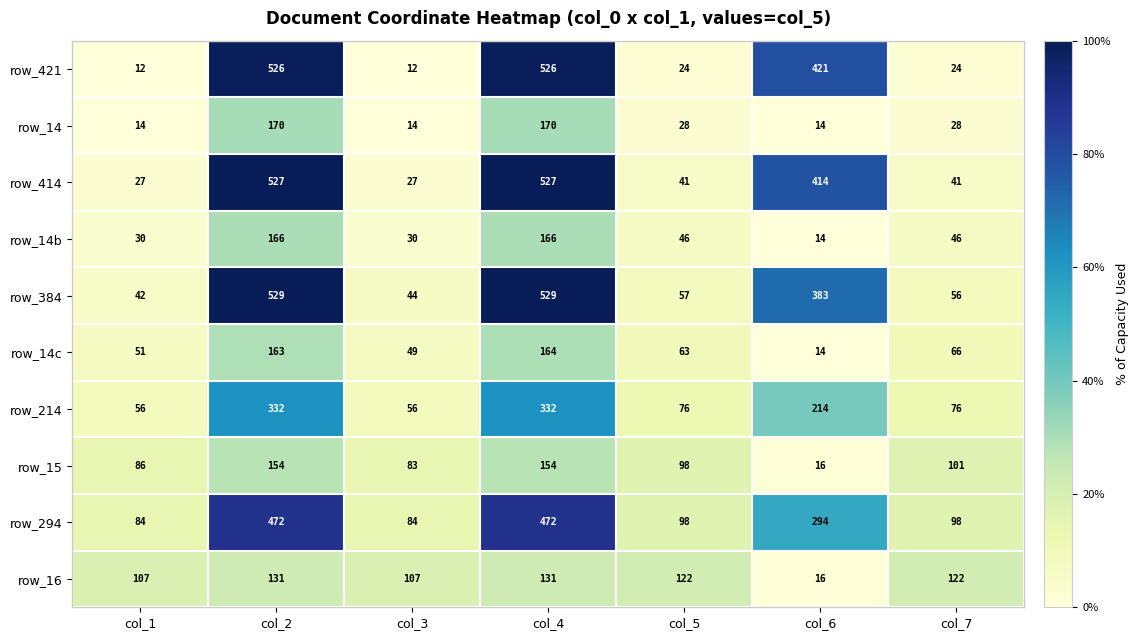

What is the difference between the row_14c values at col_7 and col_6?

52